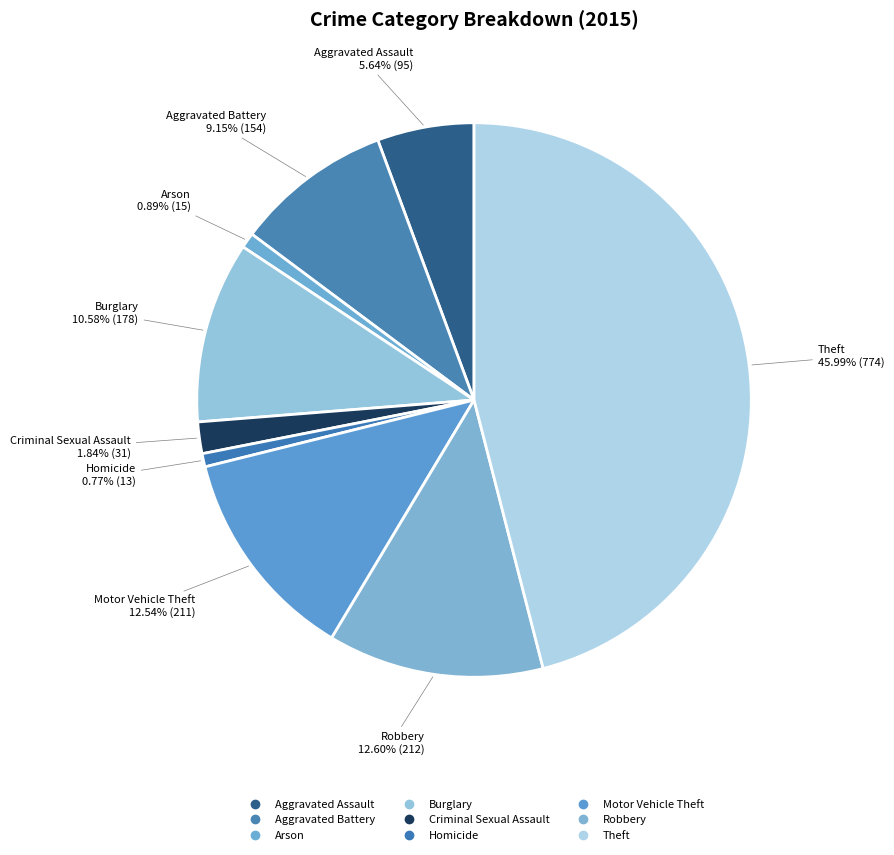

Is it true that Aggravated Battery is 4% of the pie?

False